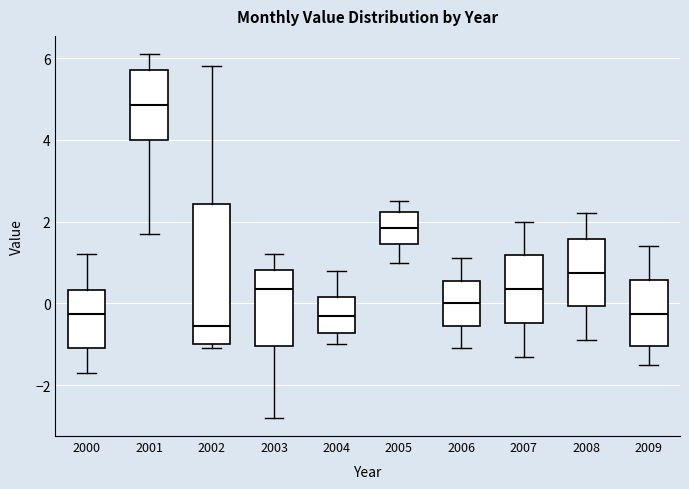

Which box's median line is the highest?

2001